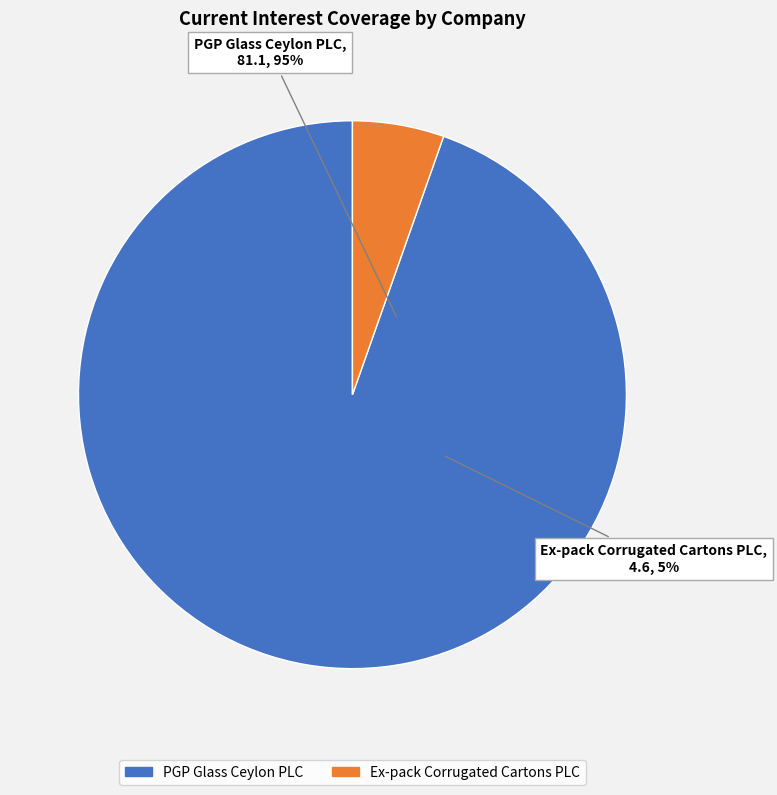

Which slice represents more than half of the pie?

PGP Glass Ceylon PLC